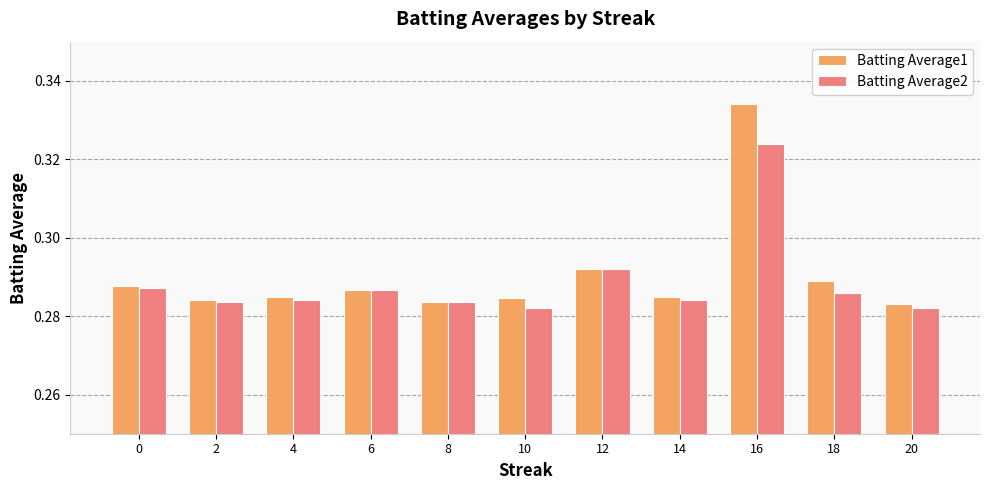

At how many categories does at least one series exceed 0?

11